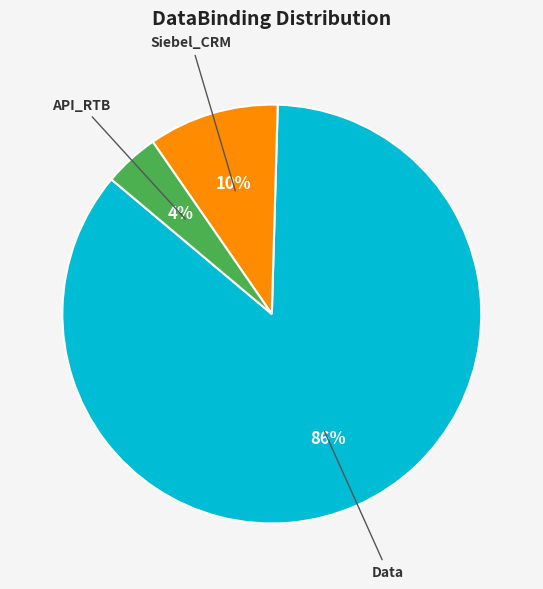

How many segments does this pie chart have?

3